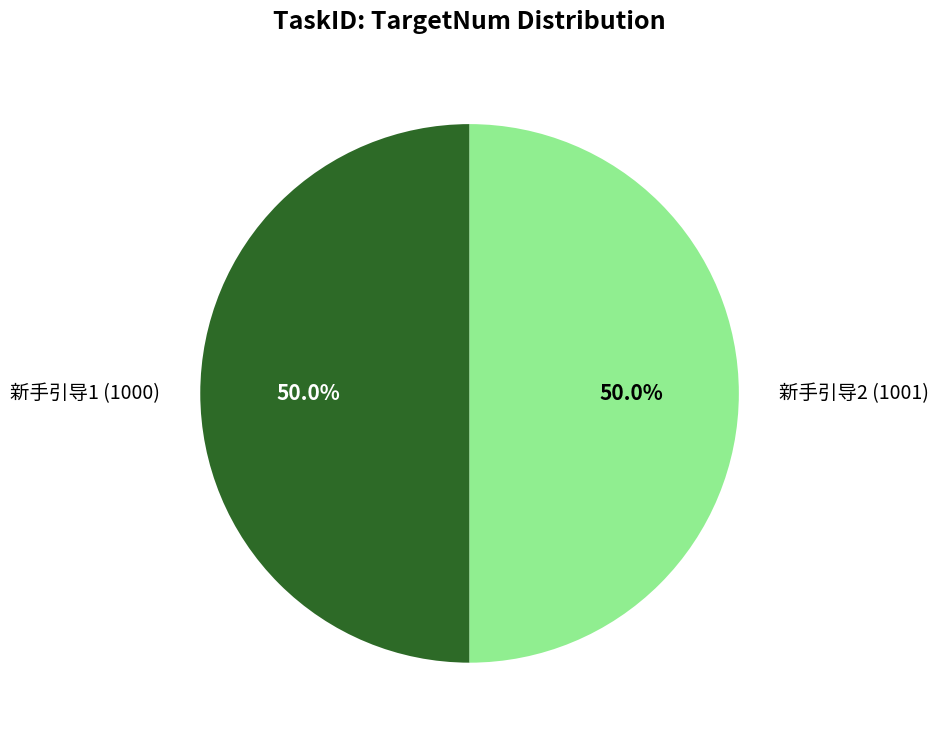

What is the ratio of the value at 新手引导1 (1000) to the value at 新手引导2 (1001)?

1.0